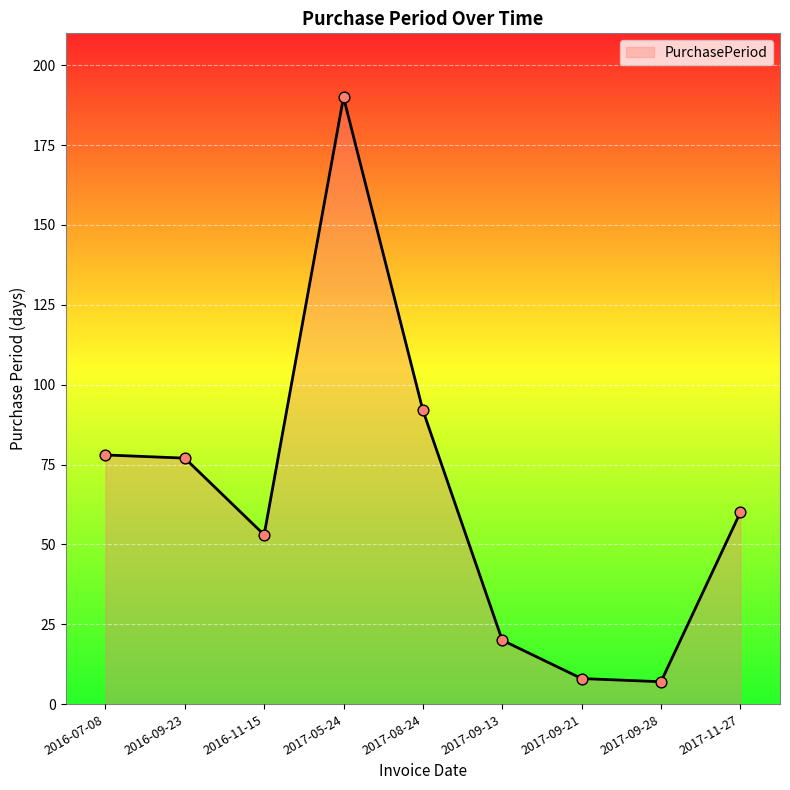

Between 2016-09-23 and 2017-05-24, which is larger?

2017-05-24